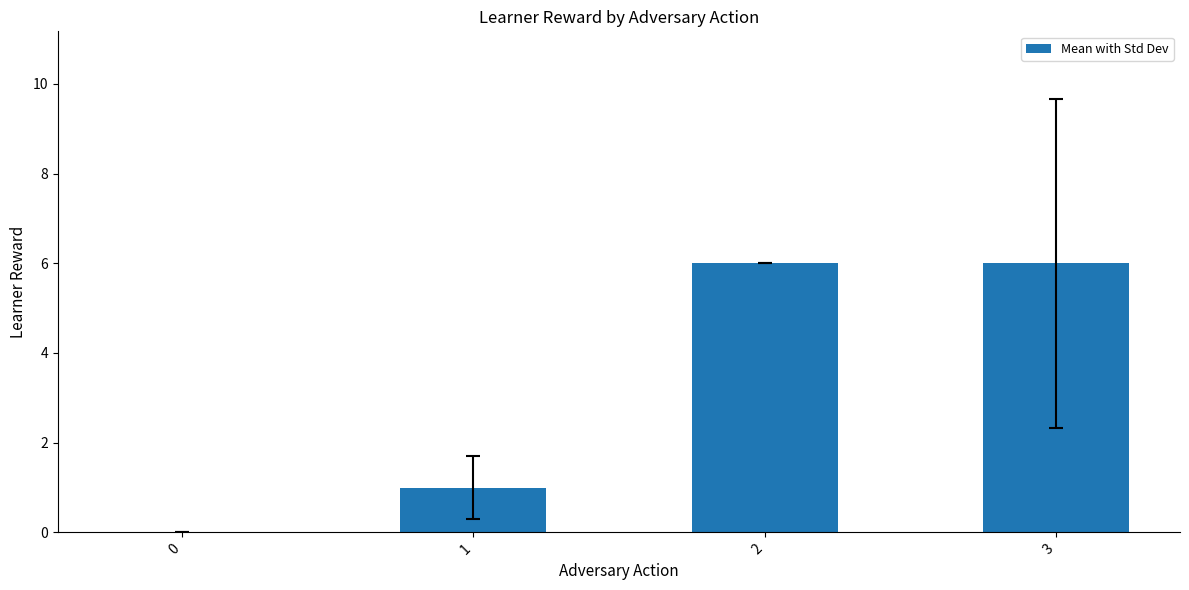

True or false: the data shows 6 at 3.

True